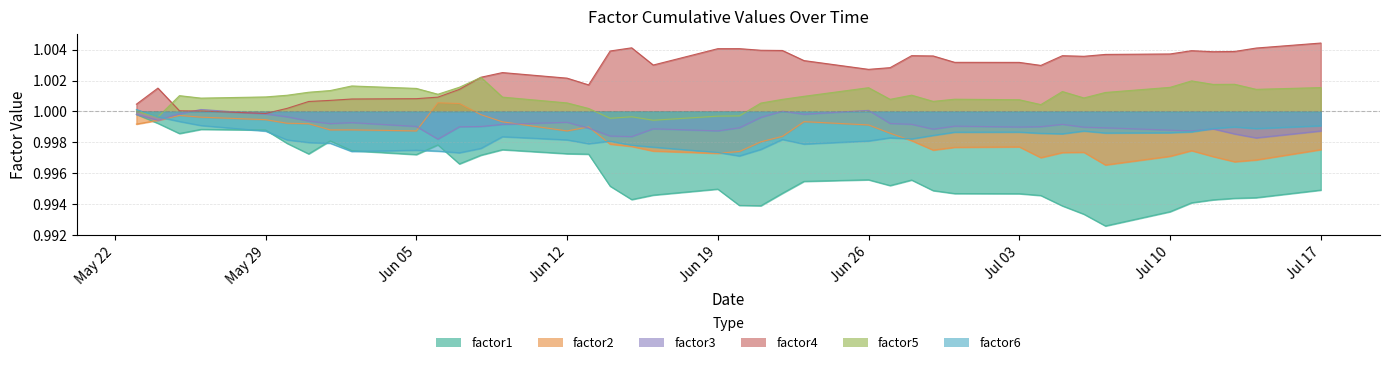

The factor2 series shows 0.4 at 2017-06-09. True or false?

False